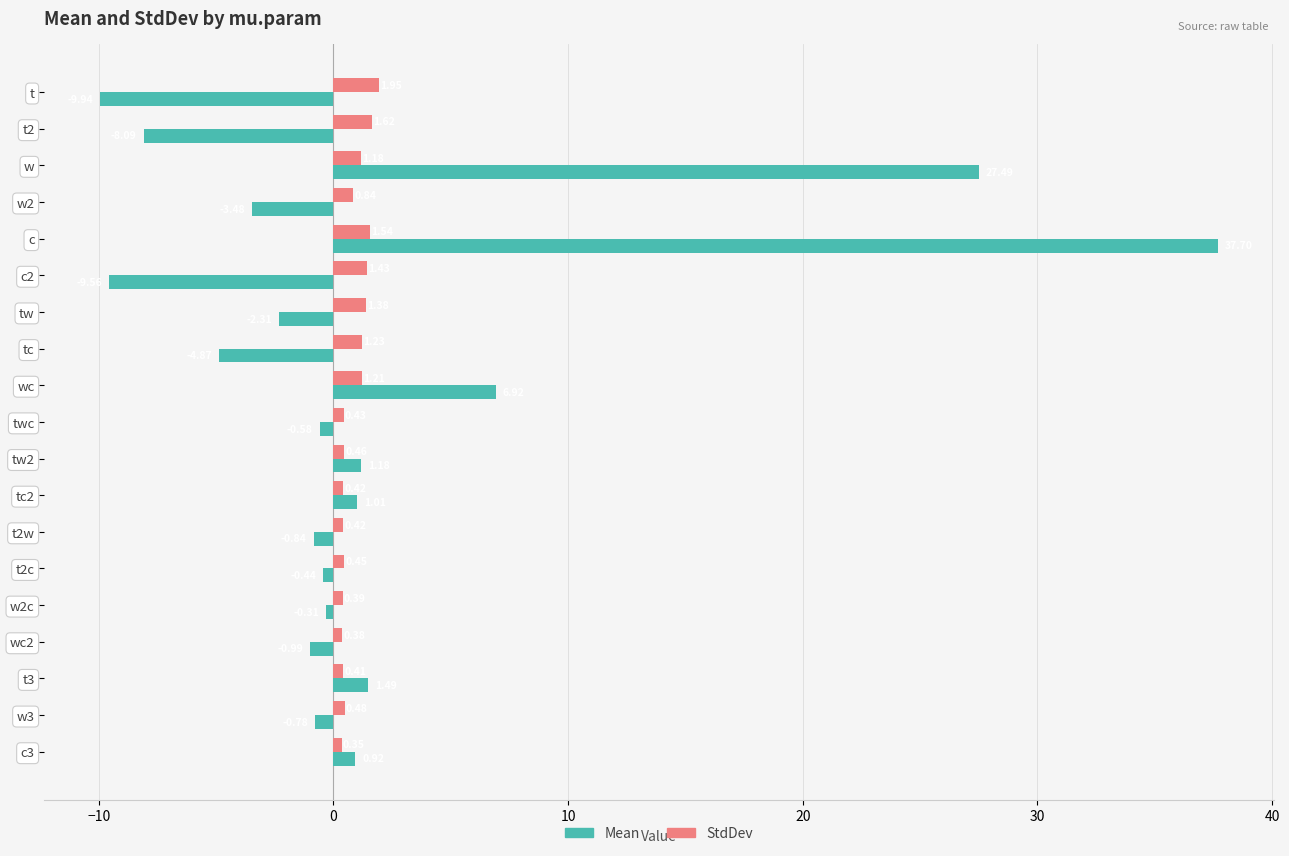

What is the total value across all series at c?

39.2